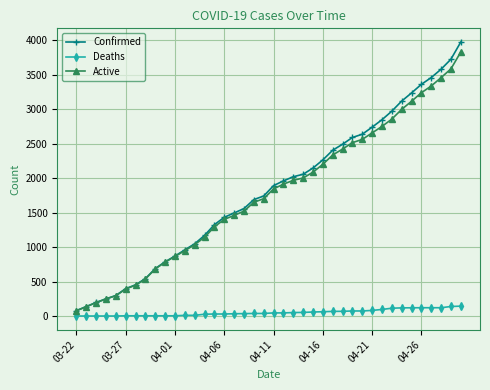

What is the greatest value displayed?

3972